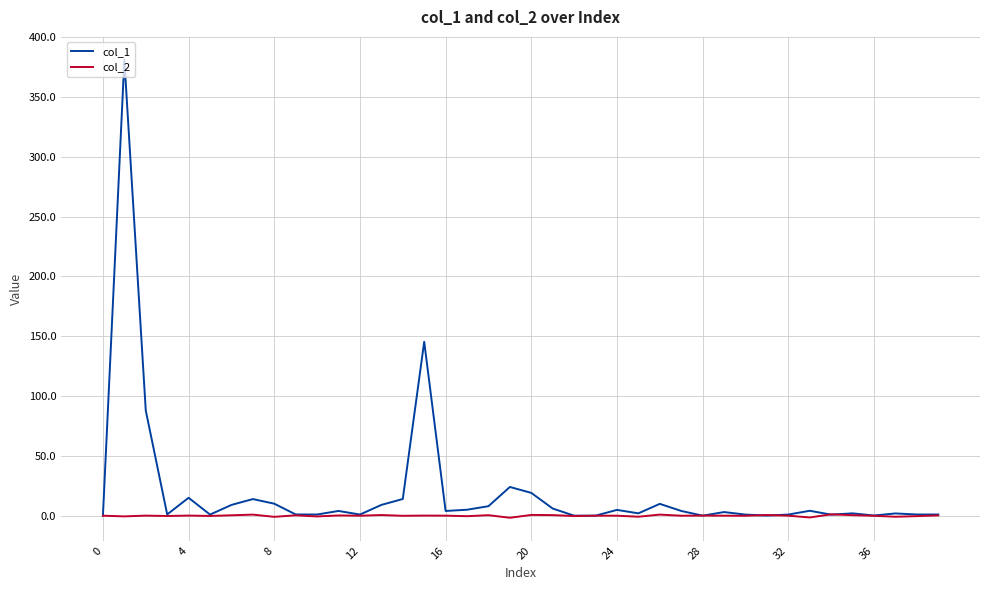

How many lines are shown in the chart?

2